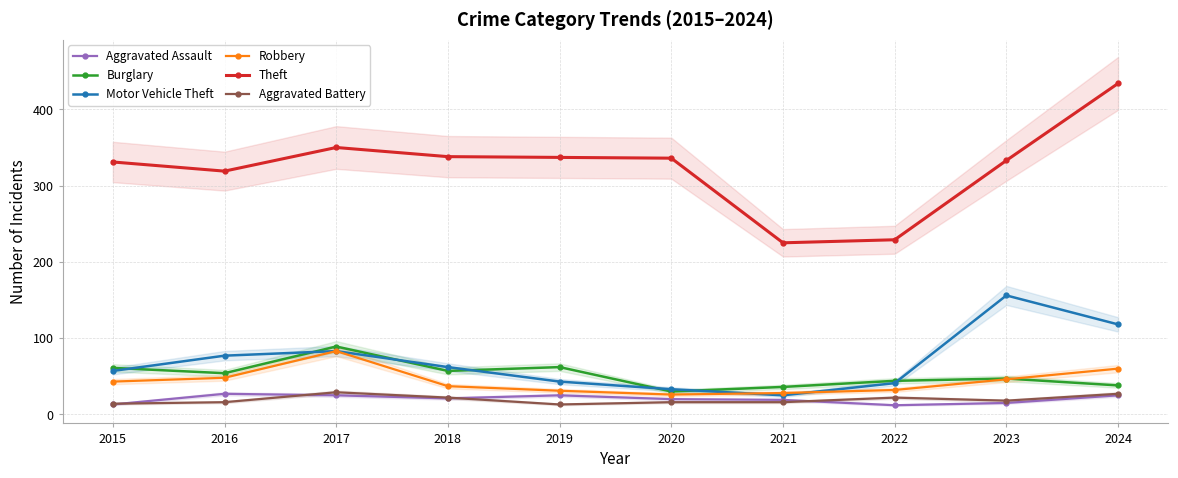

What is the total value across all series at 2019?

511